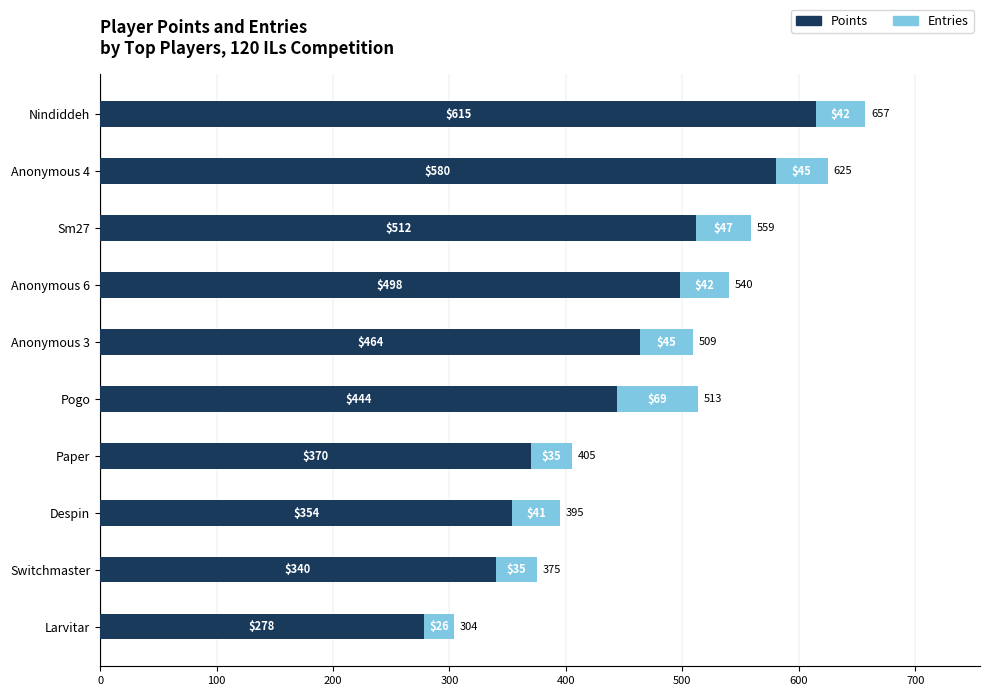

List the labels in order of Points value, smallest first.

Larvitar, Switchmaster, Despin, Paper, Pogo, Anonymous 3, Anonymous 6, Sm27, Anonymous 4, Nindiddeh